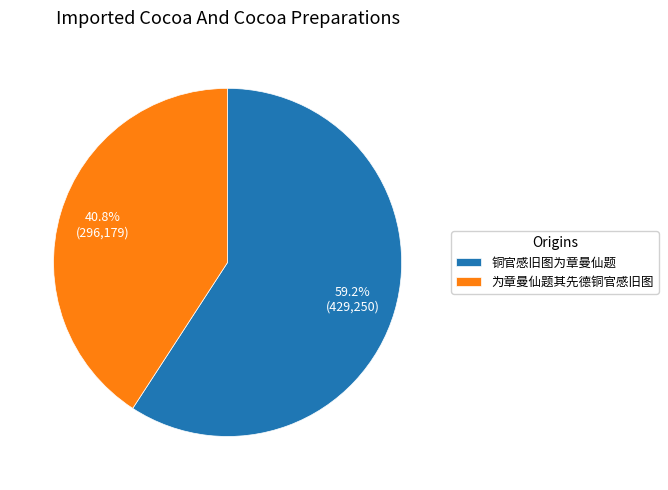

What is the largest slice in the pie chart?

铜官感旧图为章曼仙题